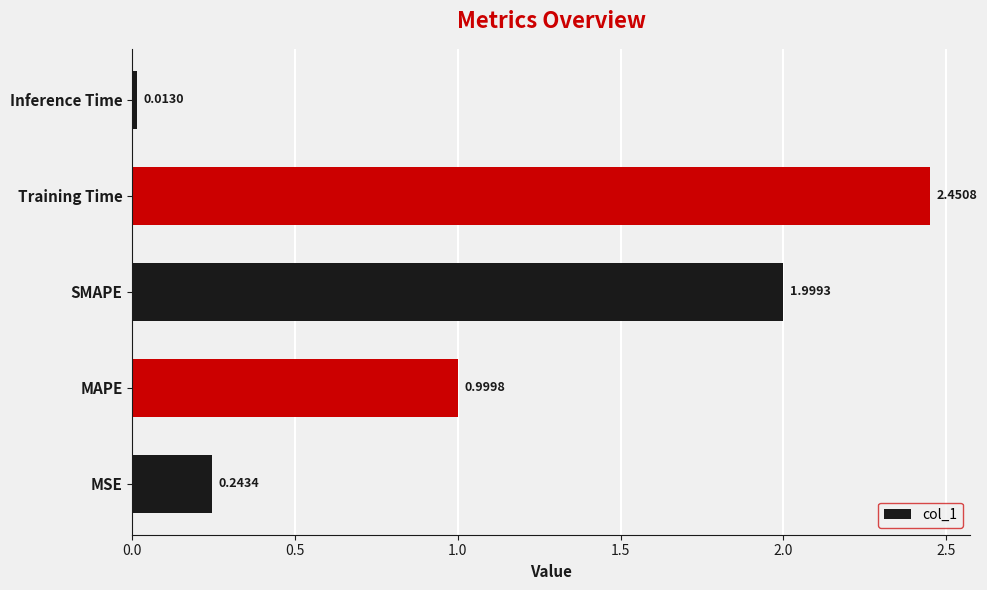

Rank the categories by value from lowest to highest.

Inference Time, MSE, MAPE, SMAPE, Training Time